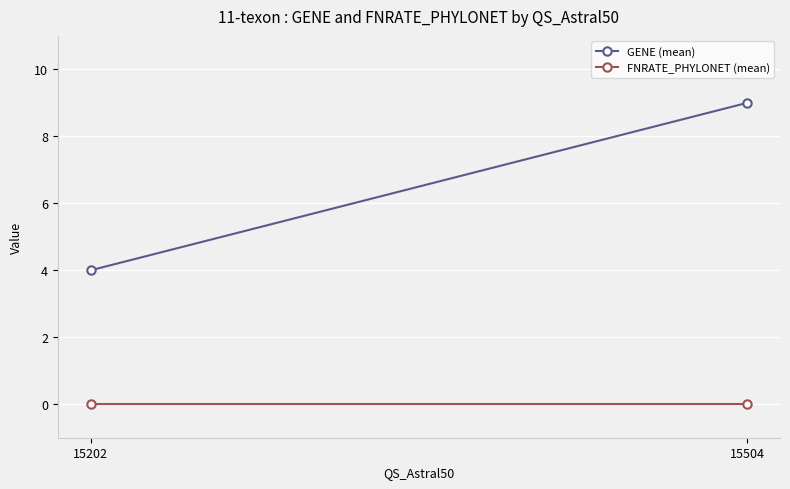

What is the spread (max minus min) of values at 15504?

9